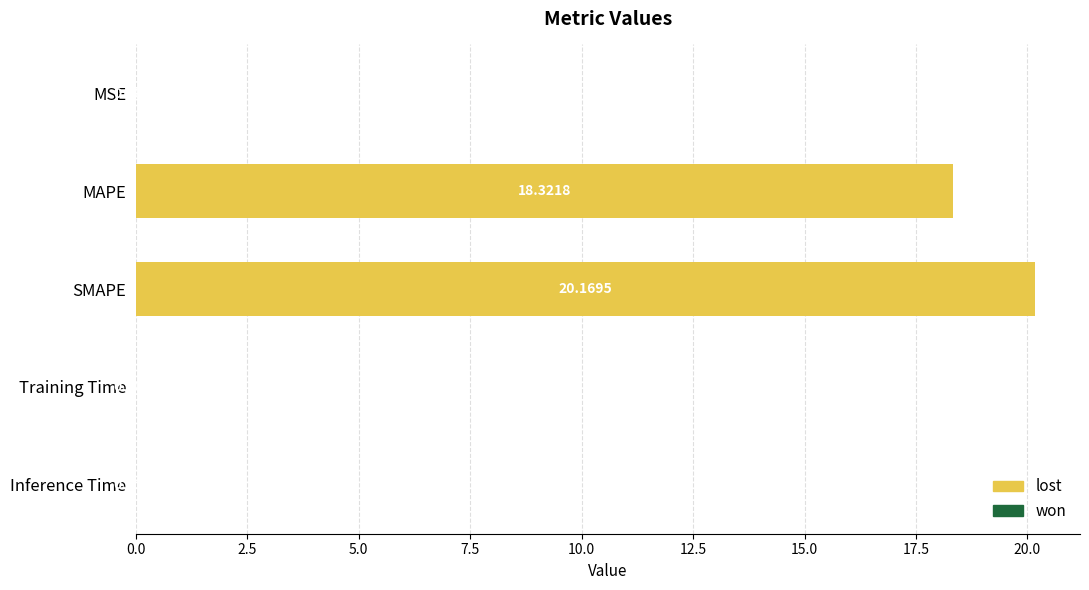

What is the sum of the values at MAPE and SMAPE?

38.5